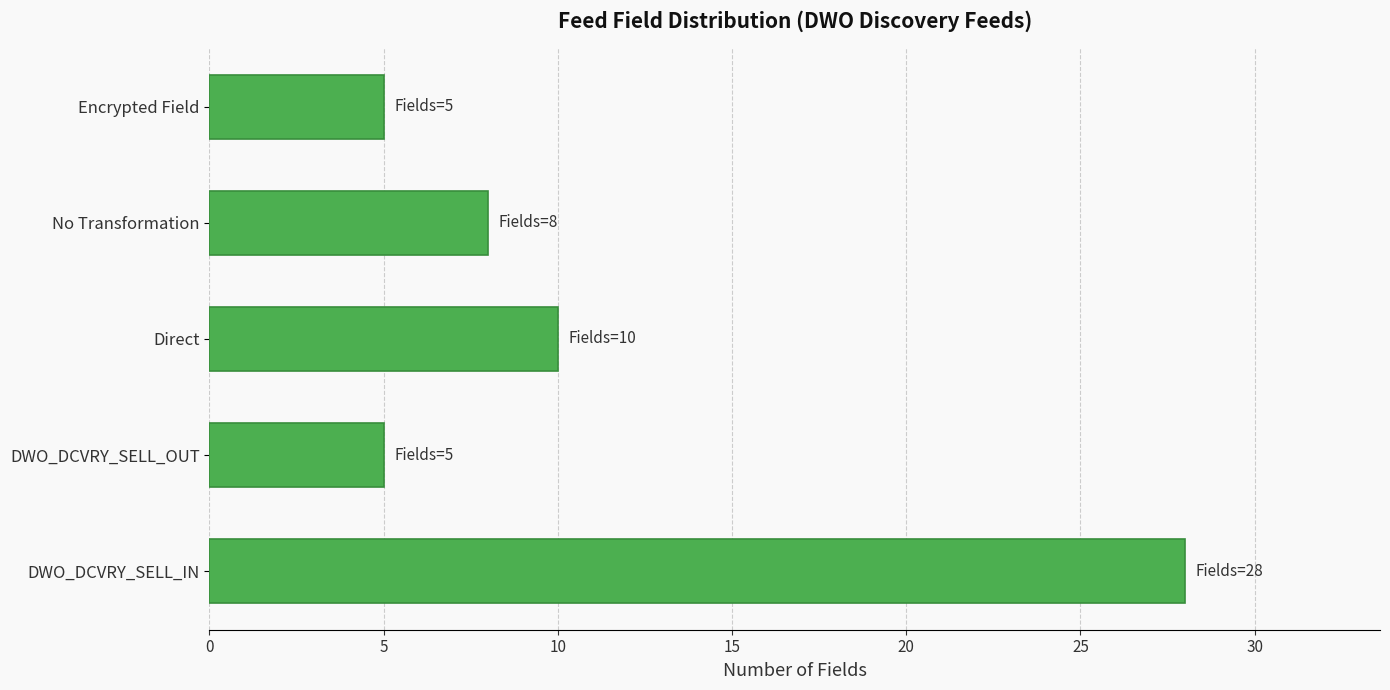

What is the maximum value shown in the chart?

28